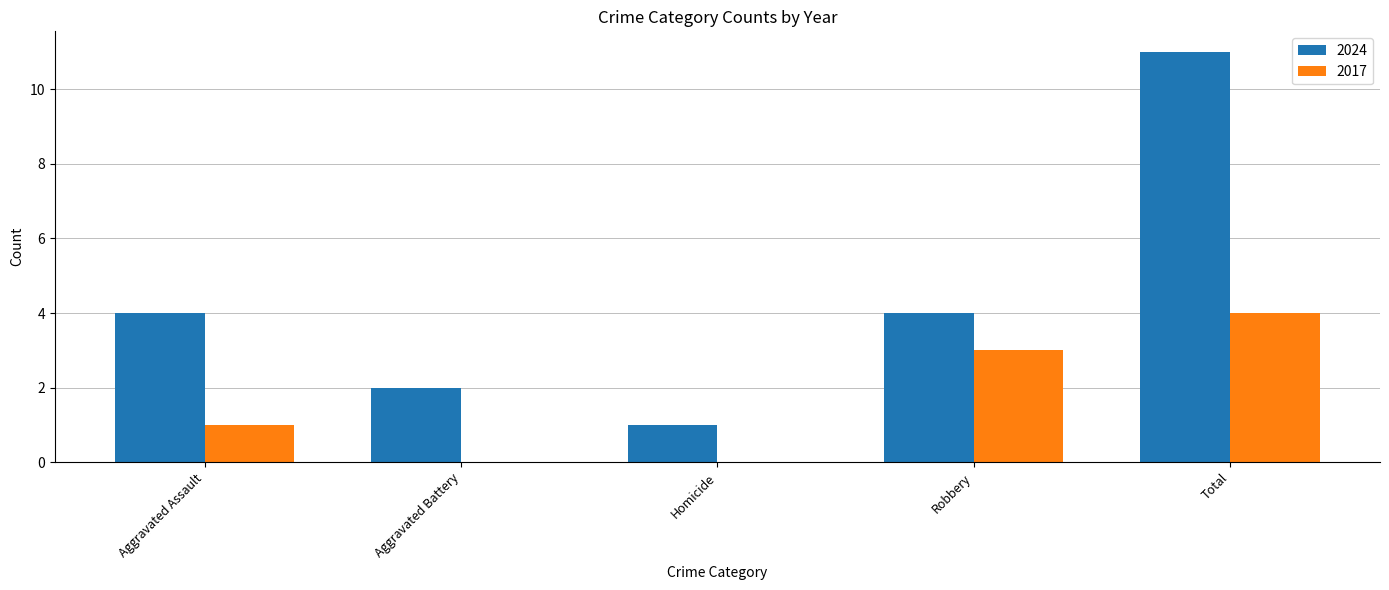

Between Aggravated Battery and Total, which series saw the biggest shift?

2024